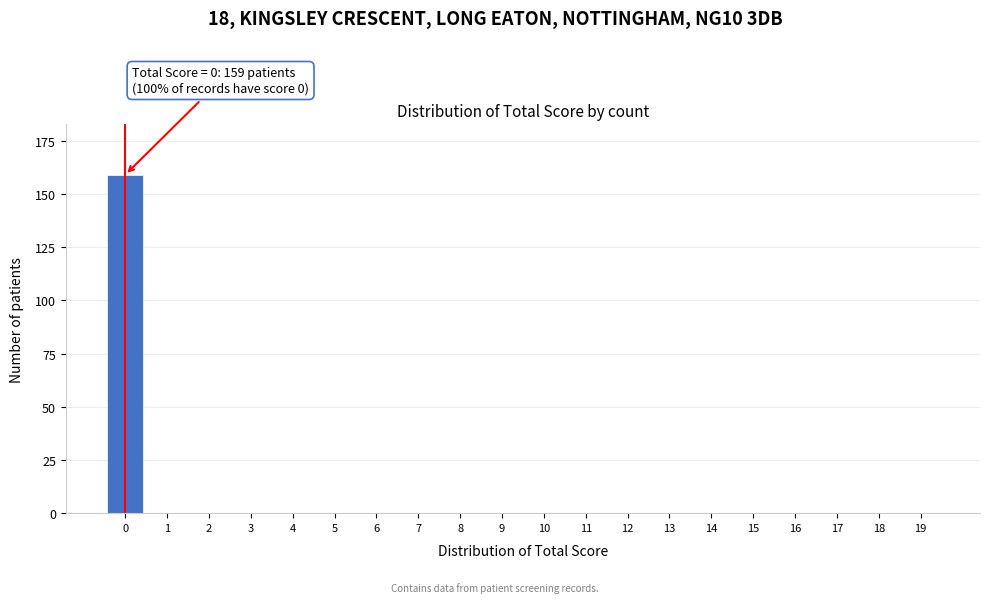

Reading left to right, what are all the values shown in this chart?

0=159	1=0	2=0	3=0	4=0	5=0	6=0	7=0	8=0	9=0	10=0	11=0	12=0	13=0	14=0	15=0	16=0	17=0	18=0	19=0